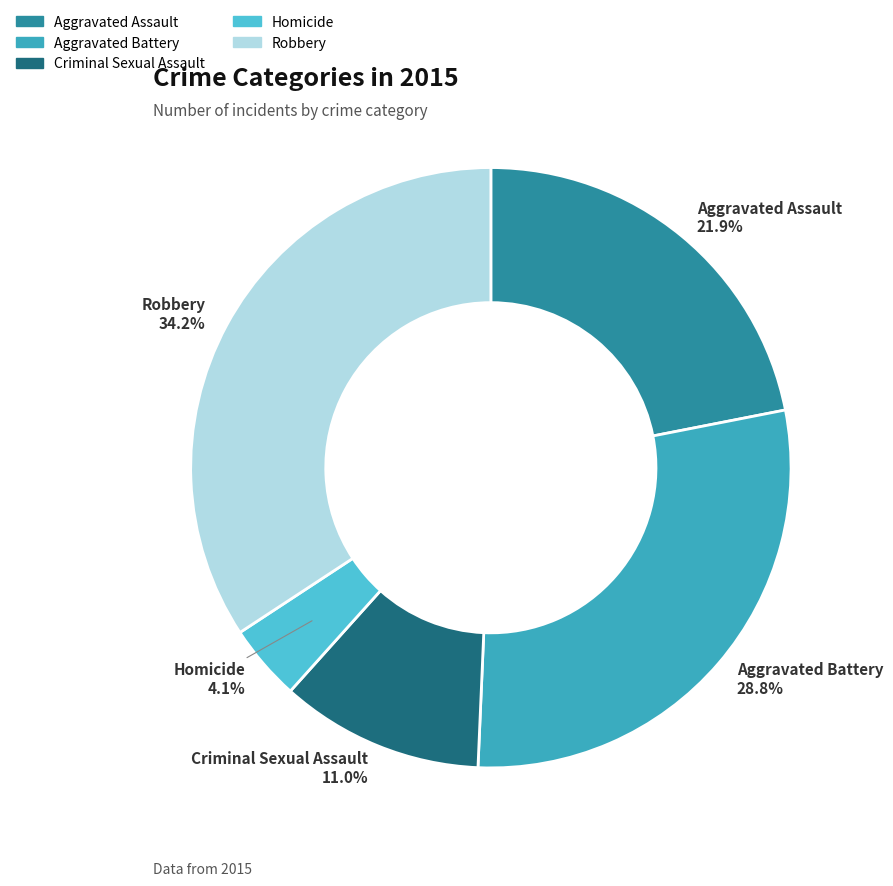

What percentage is the Aggravated Battery slice, to the nearest percent?

29%